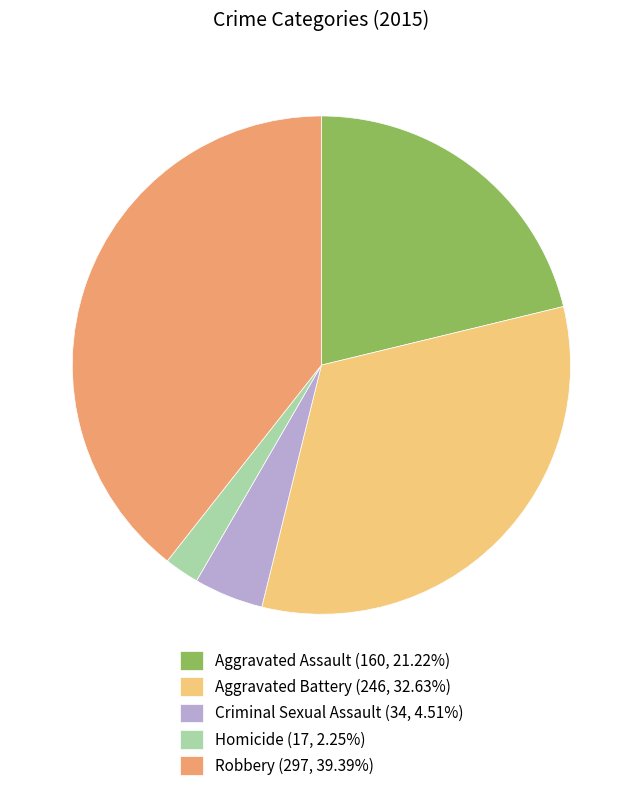

Does any single category account for the majority?

No